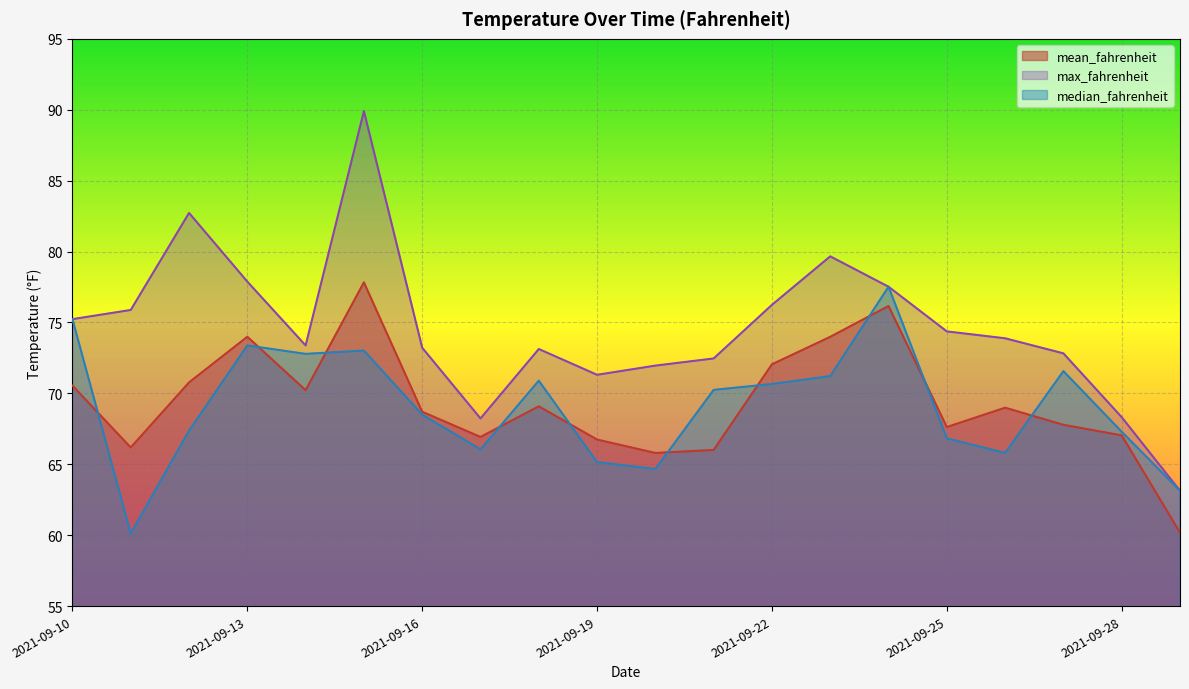

What is the approximate value of max_fahrenheit at 2021-09-20?

72.0